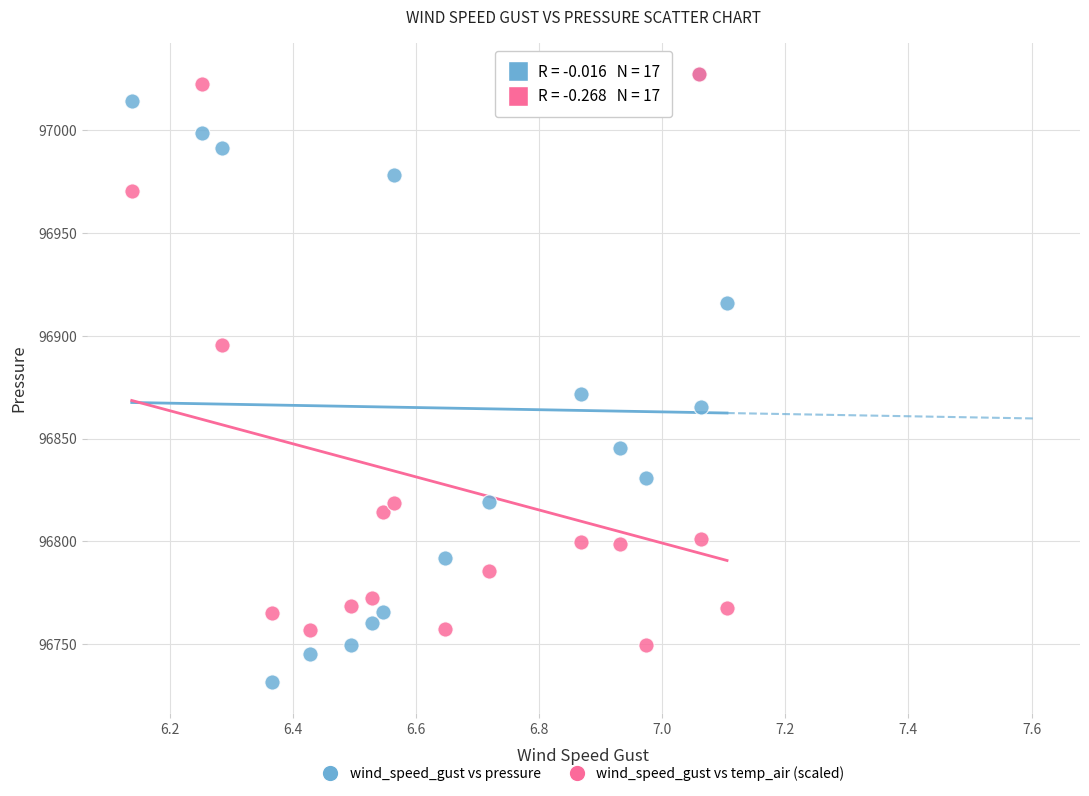

In the wind_speed_gust vs pressure series, what Y value is closest to 96879?

96871.6